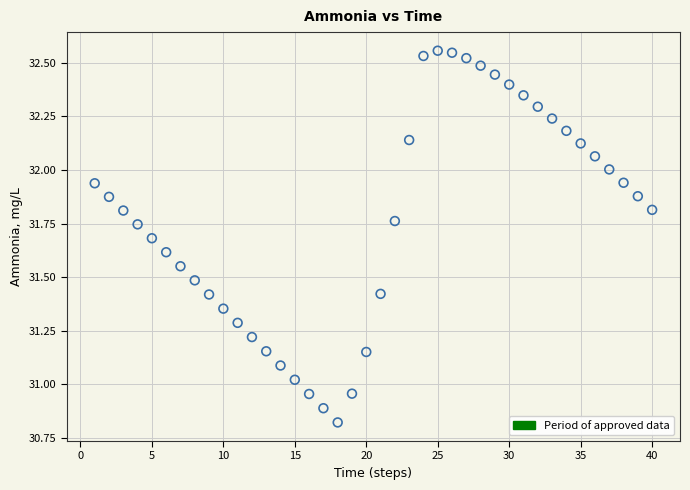

What is the range of X values (max minus min)?

39.0